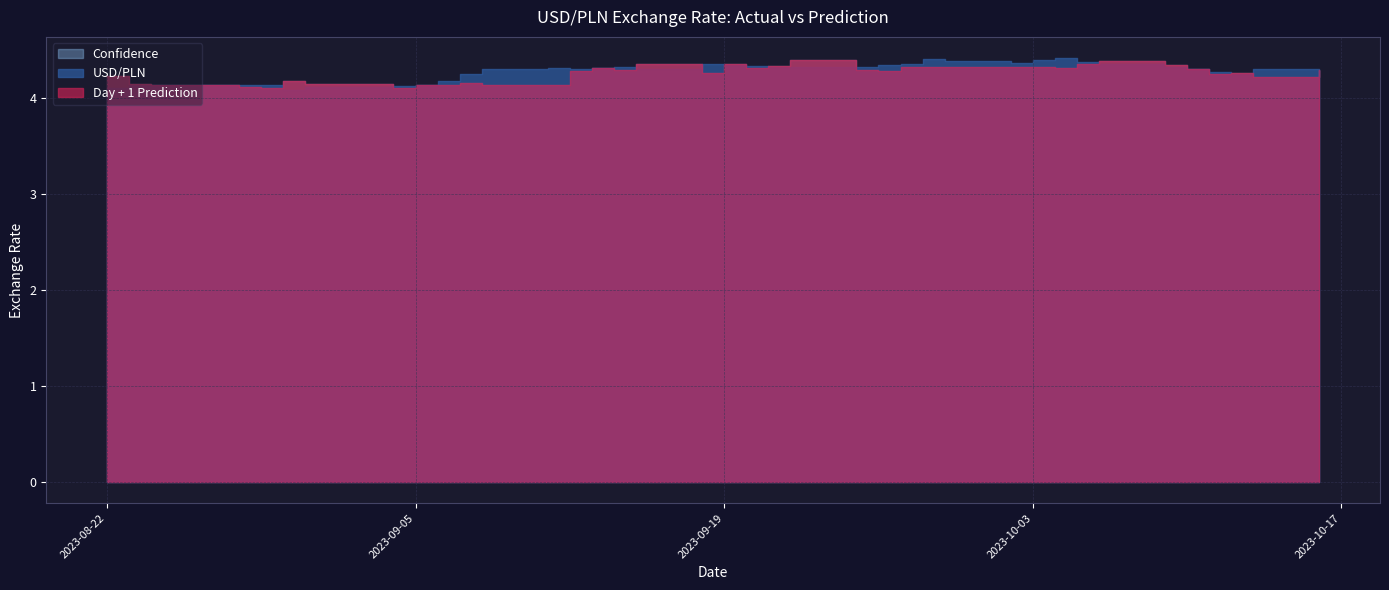

What is the label of the 16th point from the right?

2023-09-25